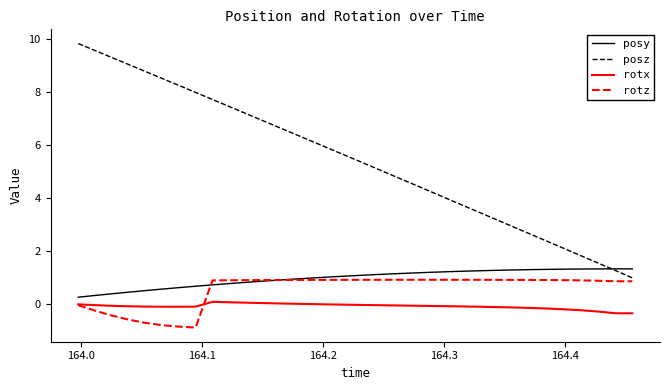

Which series has the widest spread of values?

posz